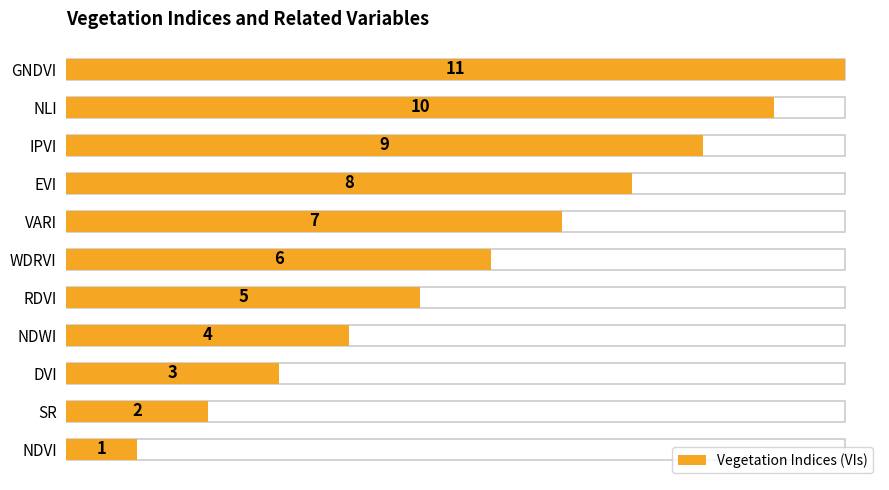

What is the greatest value displayed?

11